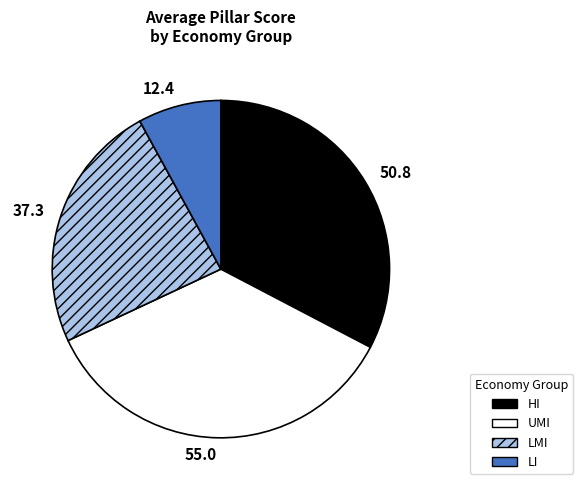

Is the sum of LMI and HI greater than half?

Yes